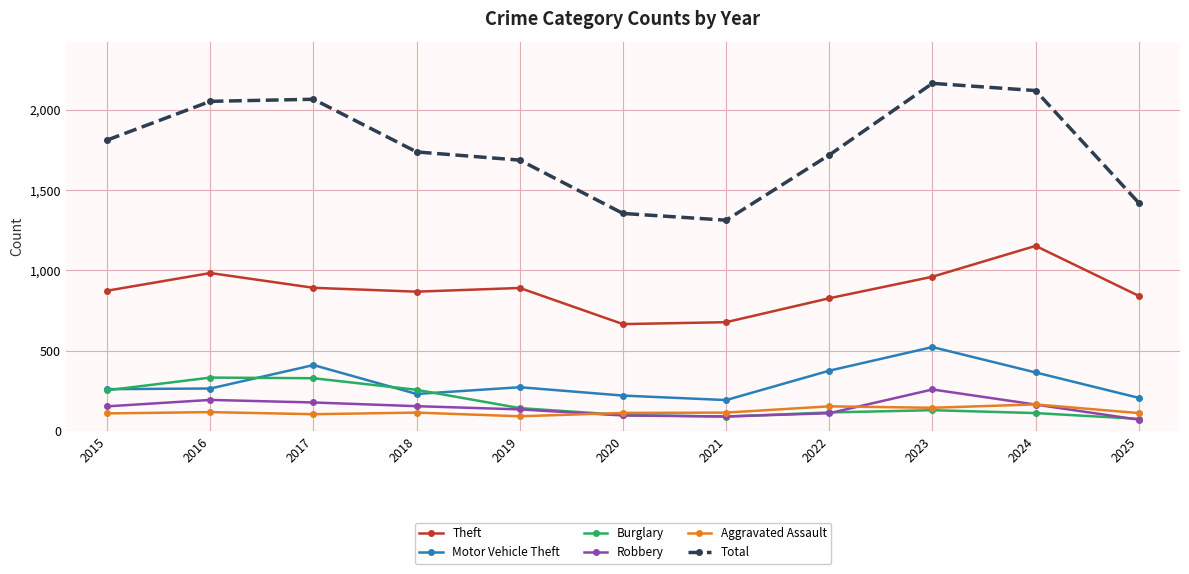

True or false: Motor Vehicle Theft and Total intersect in this chart.

False